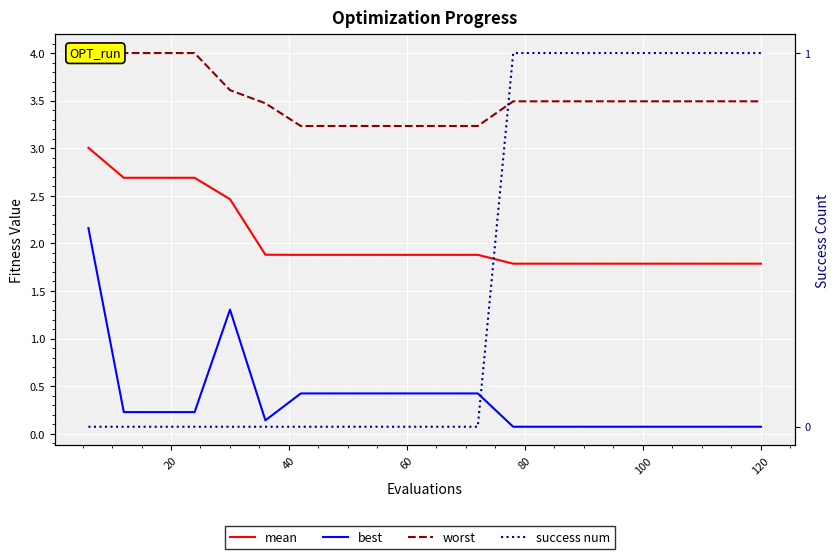

What is the difference between the maximum and second lowest values in the mean series?

1.2